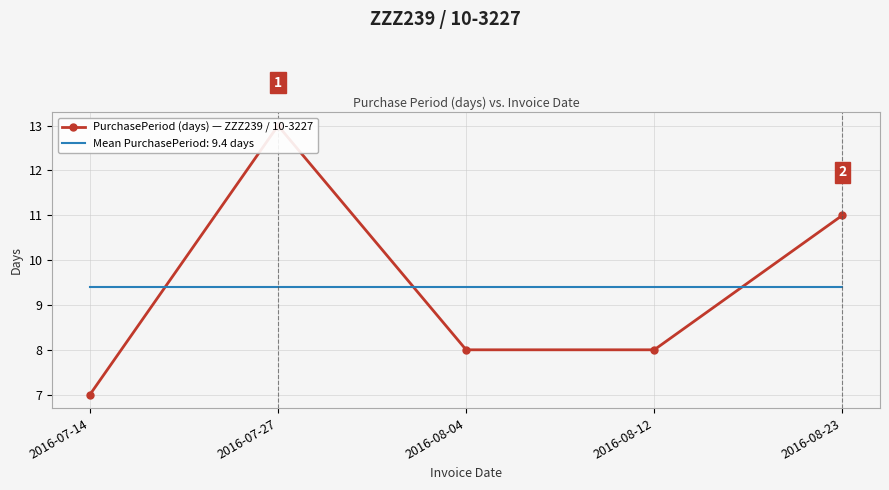

What is the smallest value displayed?

7